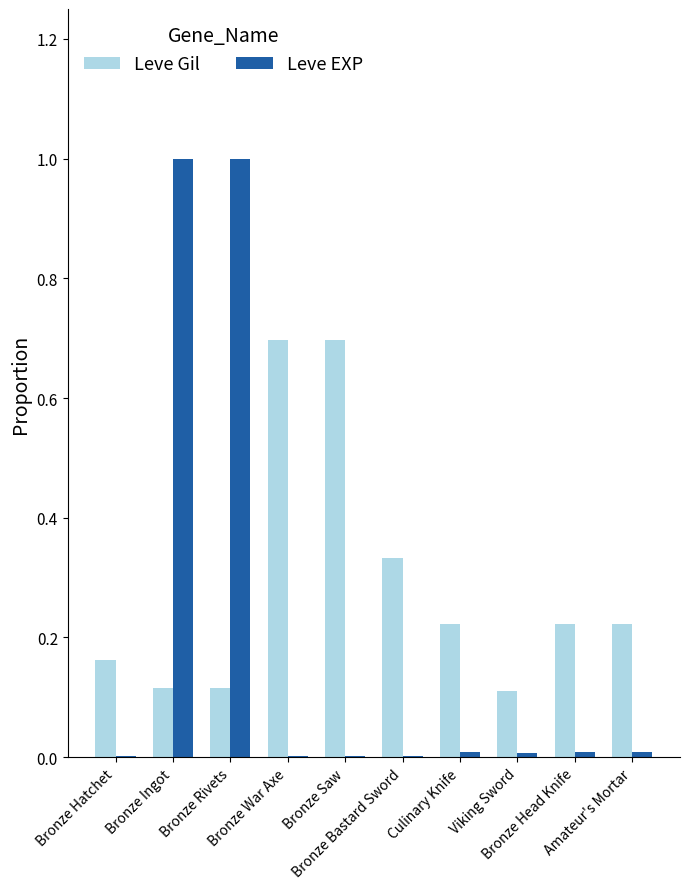

The value of Leve EXP at Amateur's Mortar is 0.0. True or false?

True